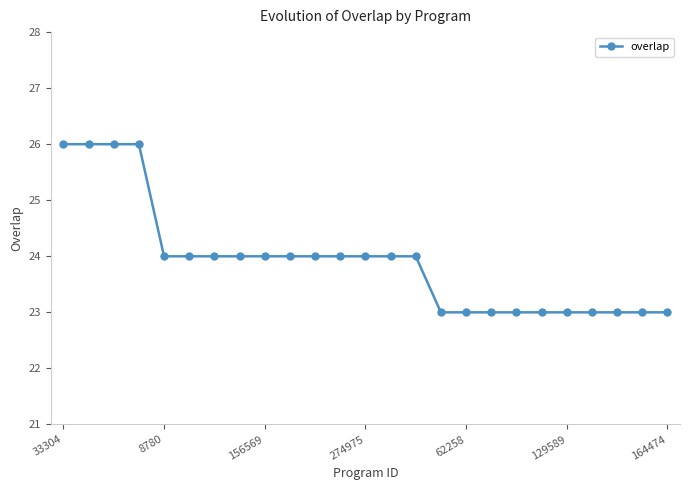

What is the value of the 5th point from the left?

24